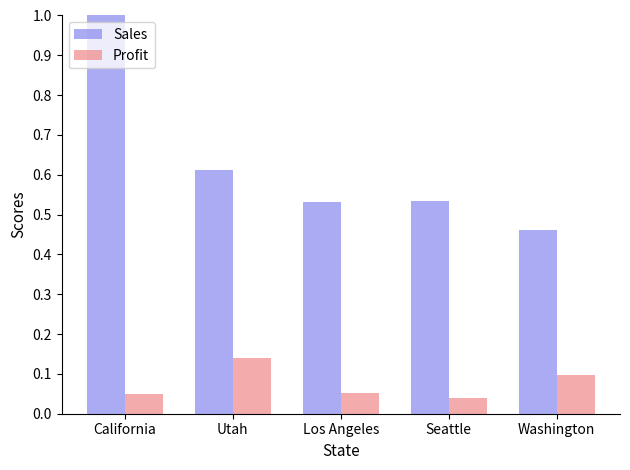

The value of Sales at California is 1.0. True or false?

True